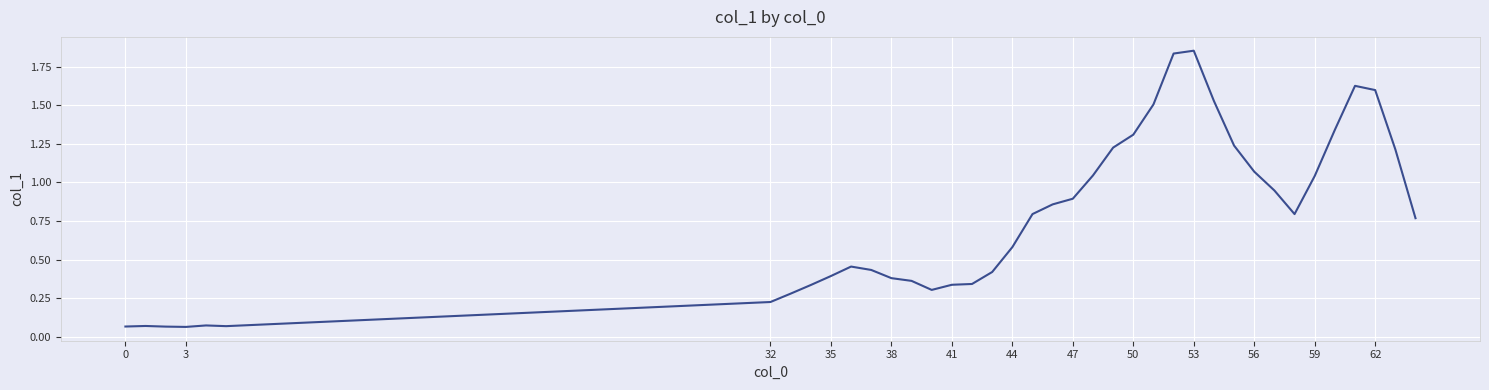

Is it true that the value at 0 is 0.0?

False